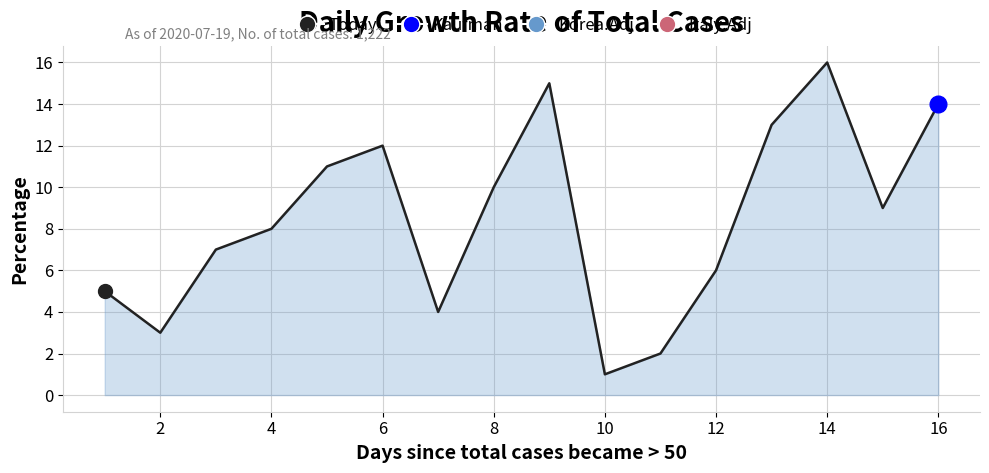

What is the greatest value displayed?

16